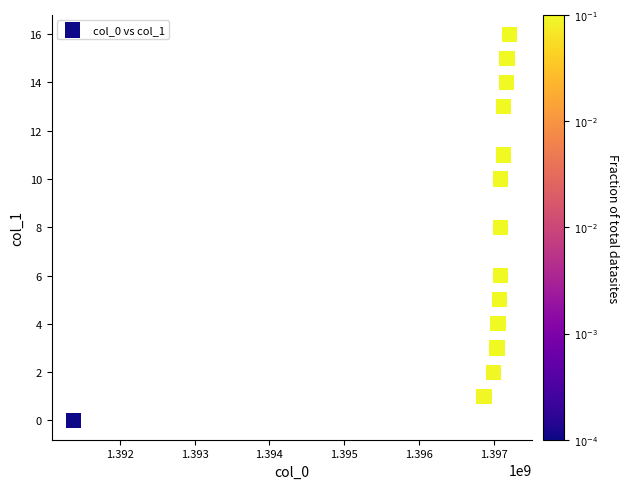

What is the range of X values (max minus min)?

5837861